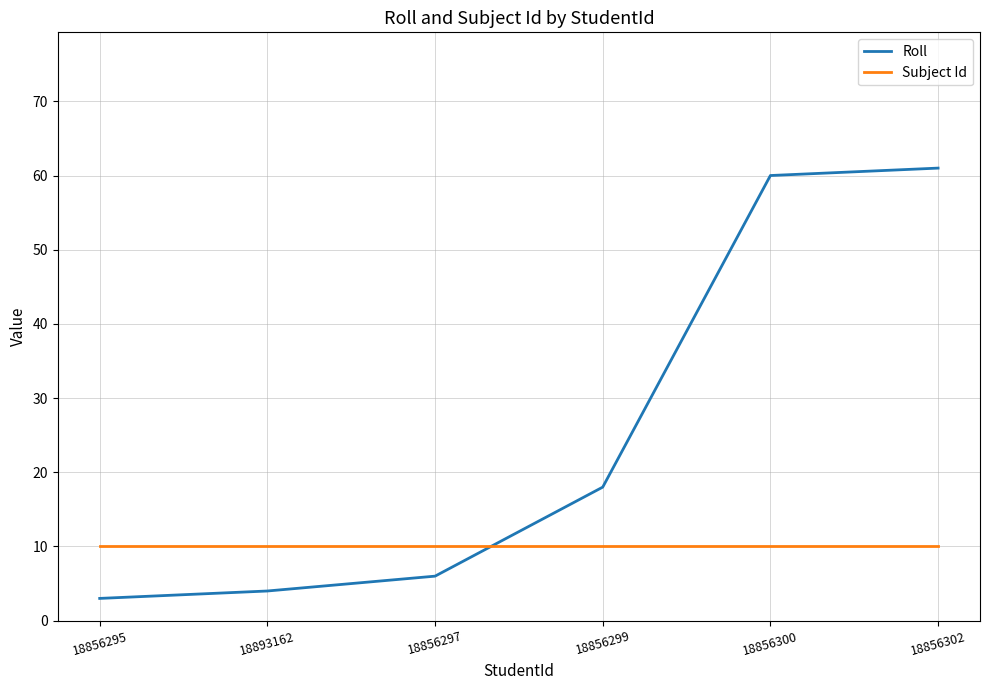

How many series are shown in this chart?

2